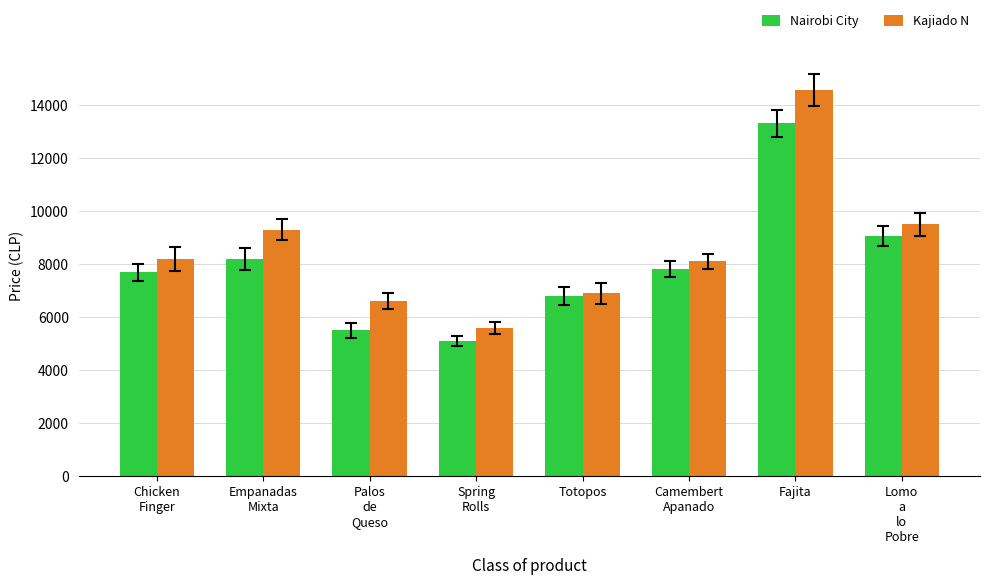

What are all the series names shown in the legend?

Nairobi City, Kajiado N